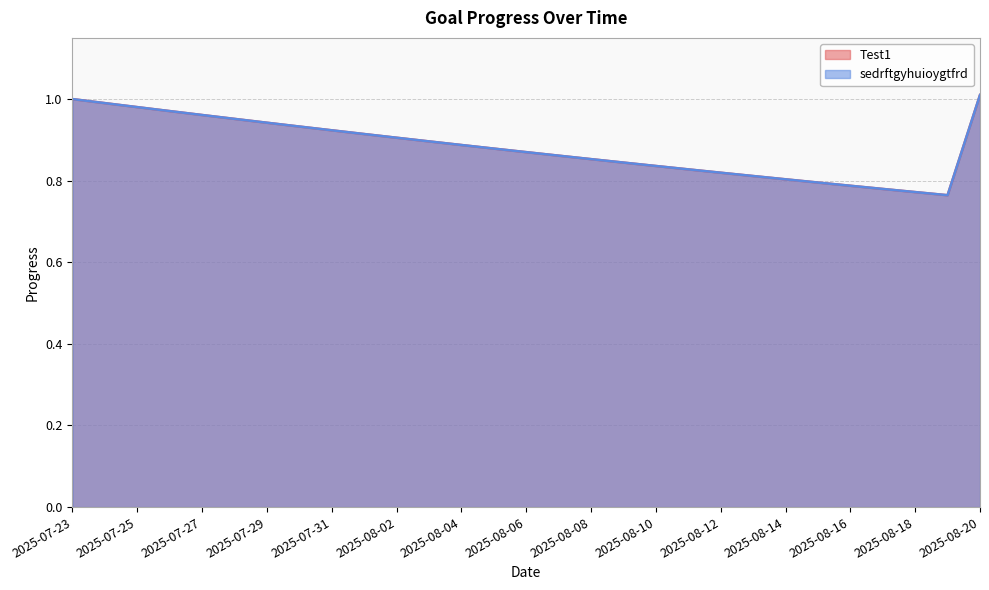

The value of Test1 at 2025-08-03 is 0.6. True or false?

False